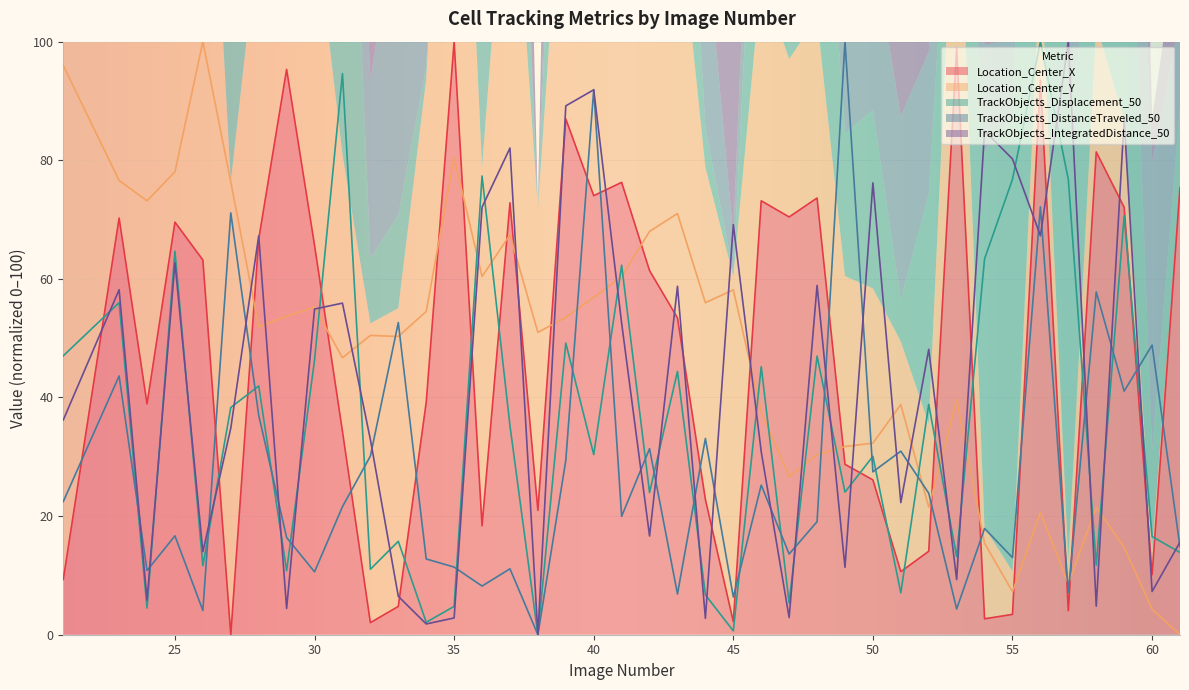

In TrackObjects_Displacement_50, how many points are lower than both neighbors (excluding endpoints)?

14